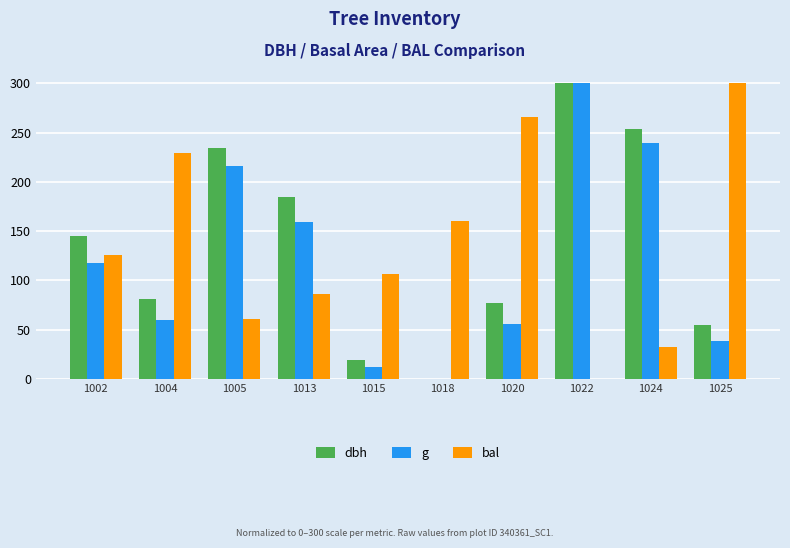

Reading left to right, transcribe all the data shown in this chart.

dbh: 1002=144.9	1004=81.3	1005=234.6	1013=184.7	1015=19.0	1018=0.0	1020=76.6	1022=300.0	1024=253.3	1025=54.5
g: 1002=118.1	1004=60.1	1005=216.3	1013=159.2	1015=12.7	1018=0.0	1020=56.1	1022=300.0	1024=239.3	1025=38.5
bal: 1002=125.7	1004=229.4	1005=60.4	1013=86.1	1015=106.8	1018=160.4	1020=266.1	1022=0.0	1024=32.8	1025=300.0